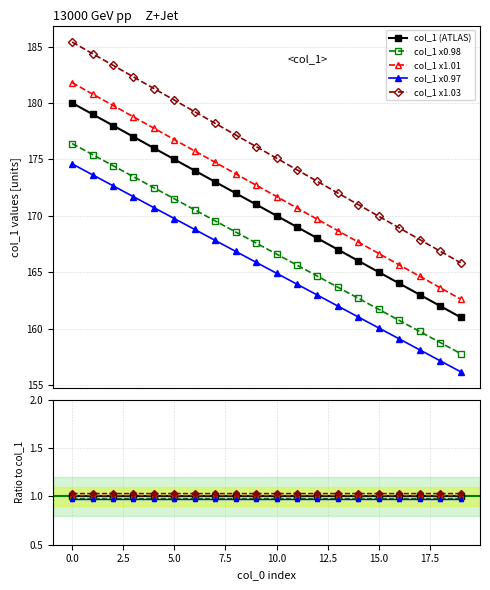

What is the value of the 9th point from the left?

172